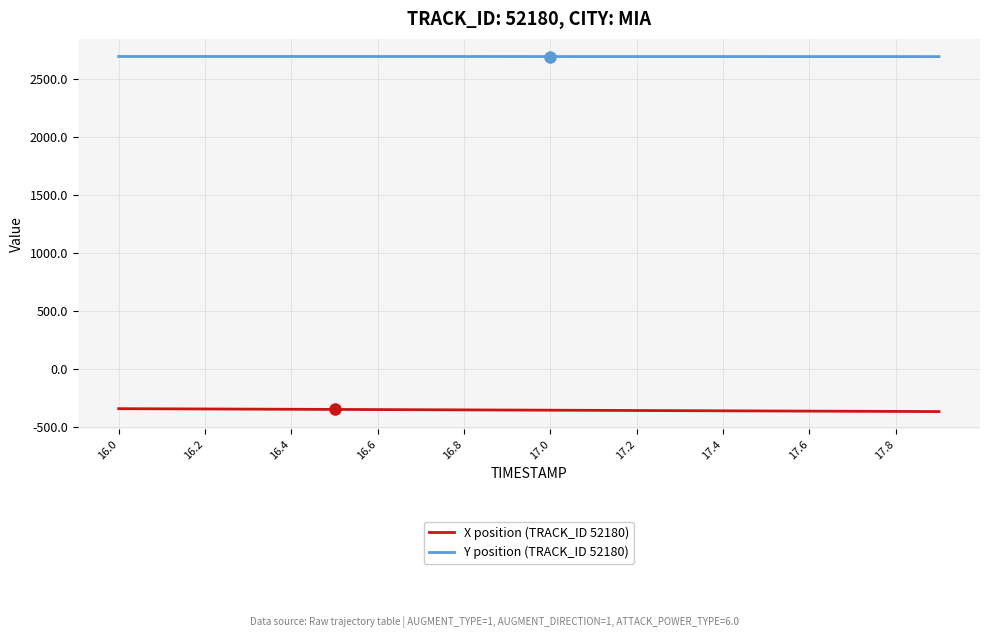

True or false: Y position (TRACK_ID 52180) and X position (TRACK_ID 52180) cross at least once.

False